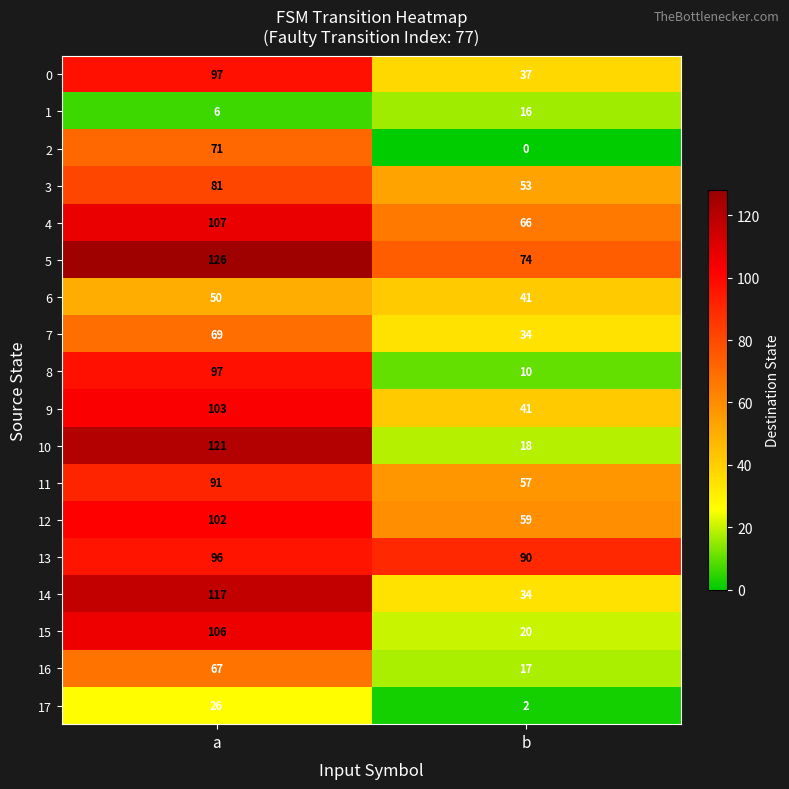

What is the total value across all series at b?

669